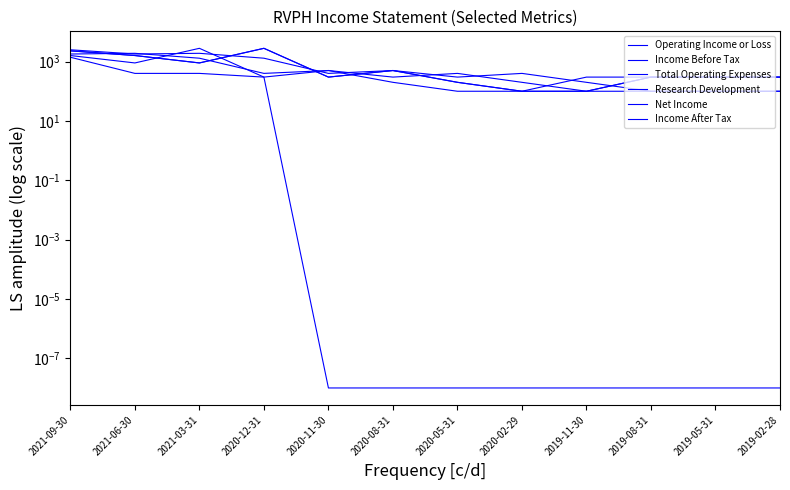

What is the sum of the Income Before Tax values at 2020-12-31 and 2020-02-29?

400.0